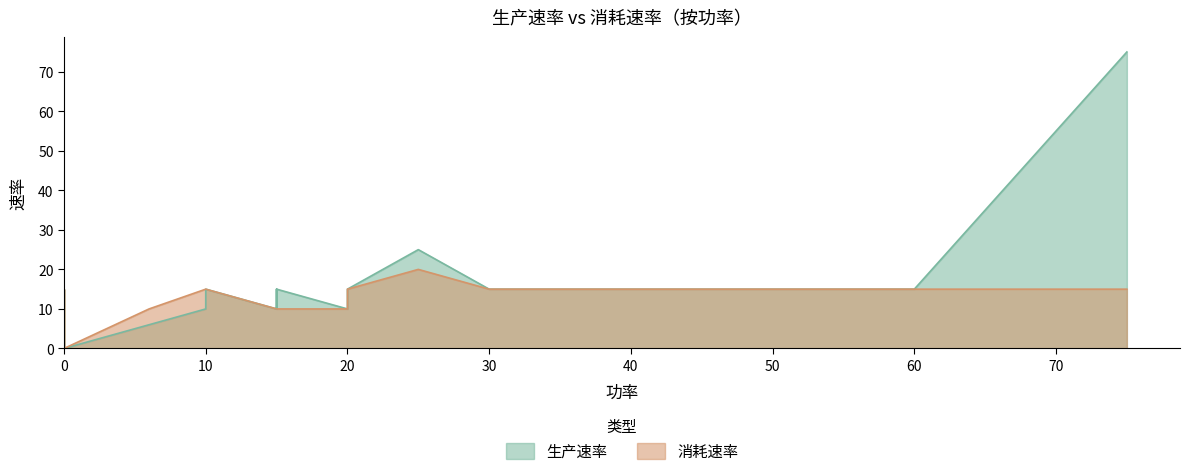

Count the number of data series in this chart.

2